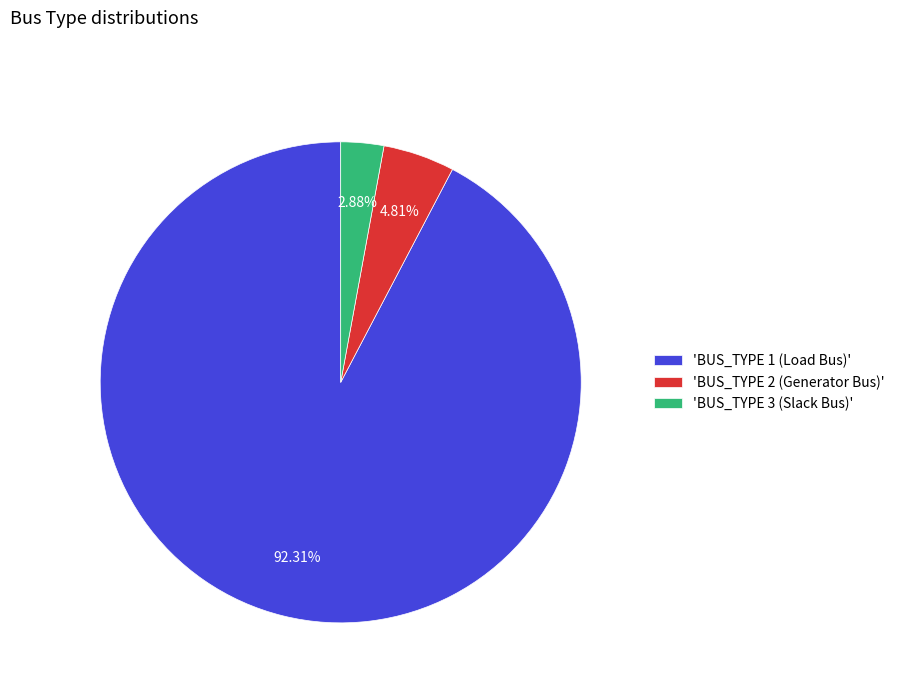

Rank the categories by value from lowest to highest.

'BUS_TYPE 3 (Slack Bus)', 'BUS_TYPE 2 (Generator Bus)', 'BUS_TYPE 1 (Load Bus)'